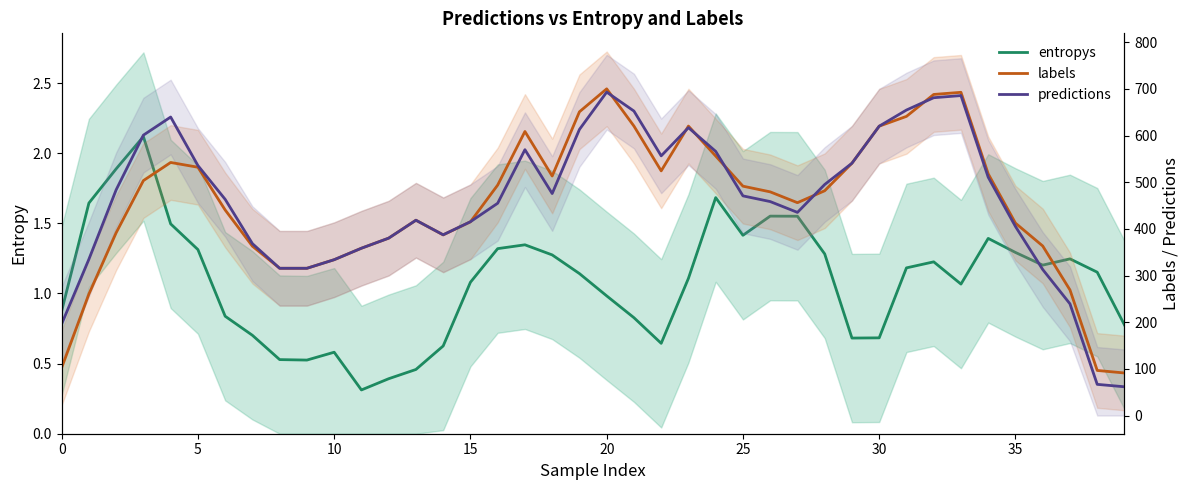

True or false: labels has a value of 638.2 at 12.

False